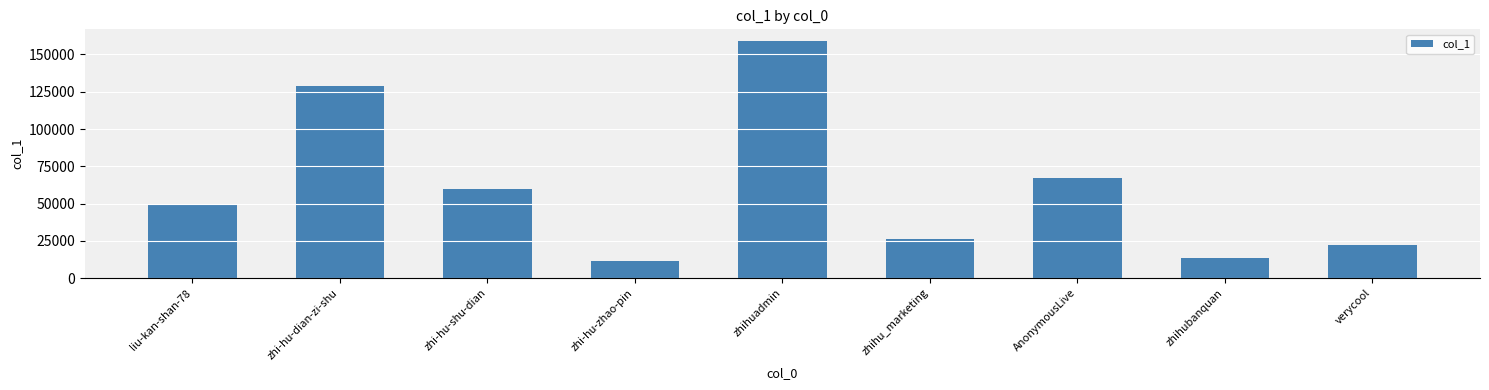

Approximately how many times larger is the value at zhi-hu-shu-dian compared to liu-kan-shan-78?

1.2